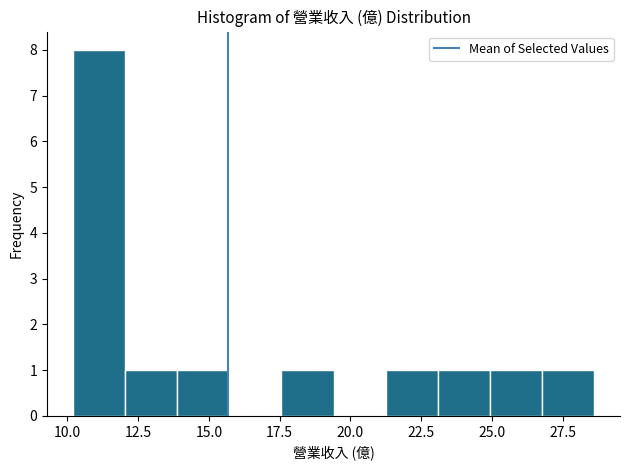

Read against the x-axis, roughly where is the centre of the tallest bar?

11.0